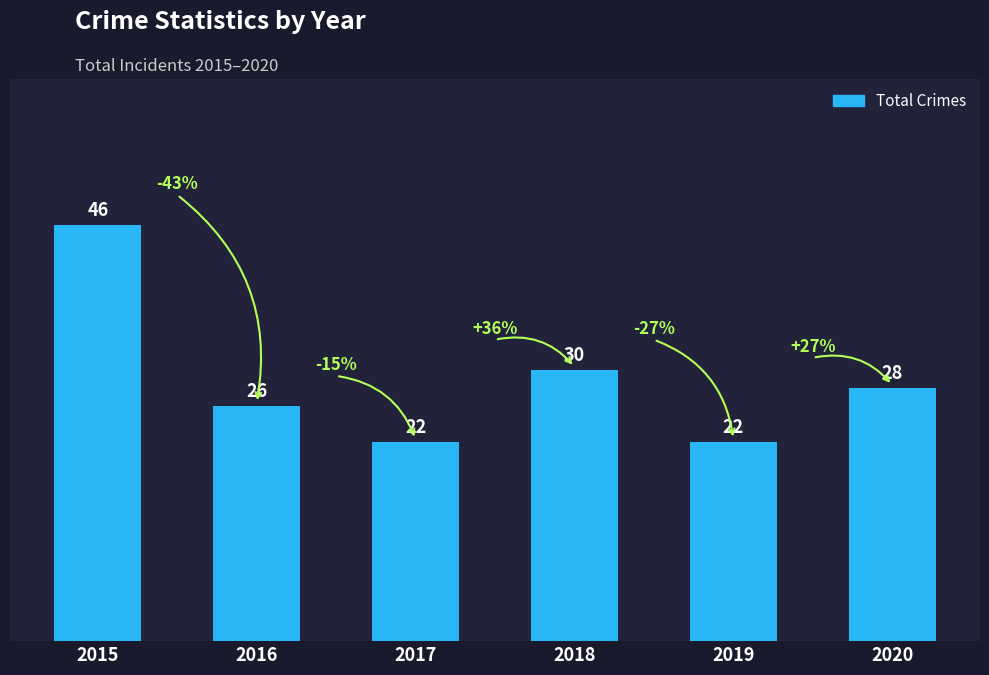

True or false: the data shows 16 at 2020.

False